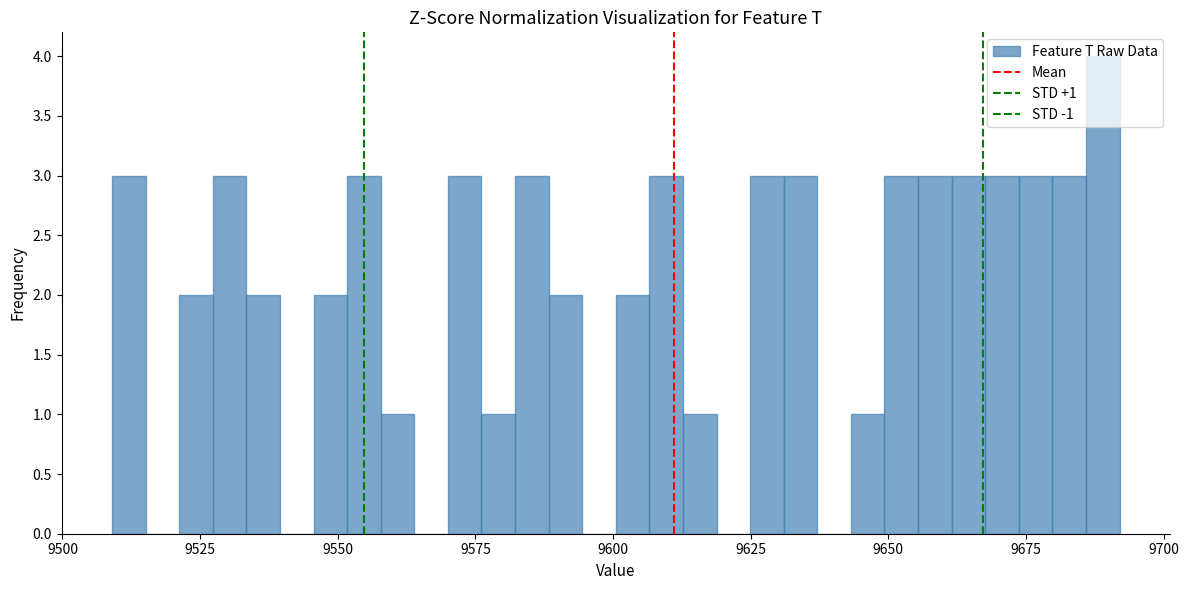

Read against the x-axis, roughly where is the centre of the tallest bar?

9690